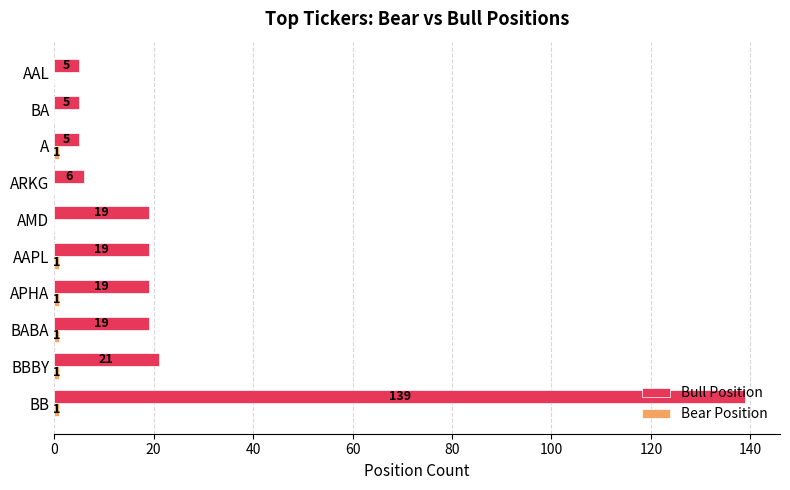

What is the sum of the Bull Position values at BB and APHA?

158